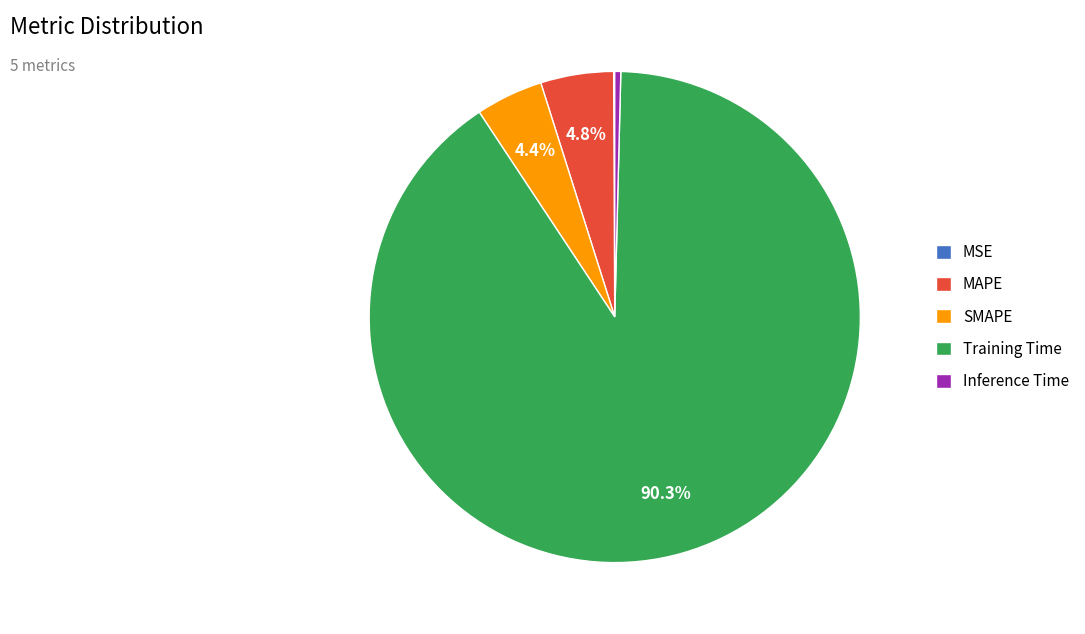

What portion of the pie excludes SMAPE?

95.6%